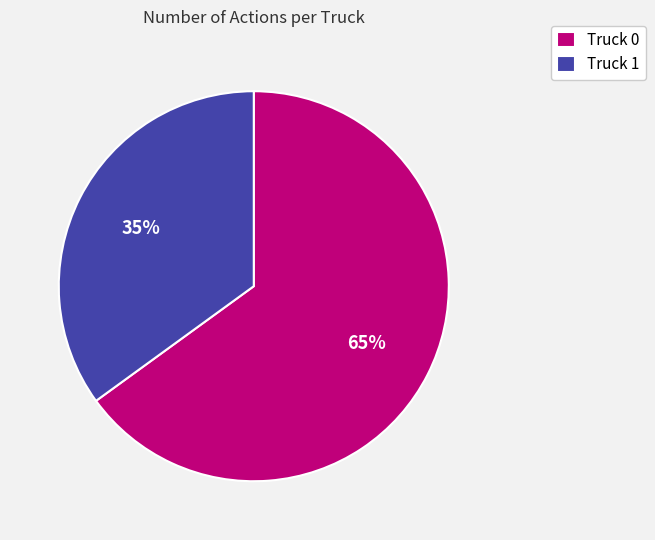

To the nearest percent, what portion does Truck 1 represent?

35%